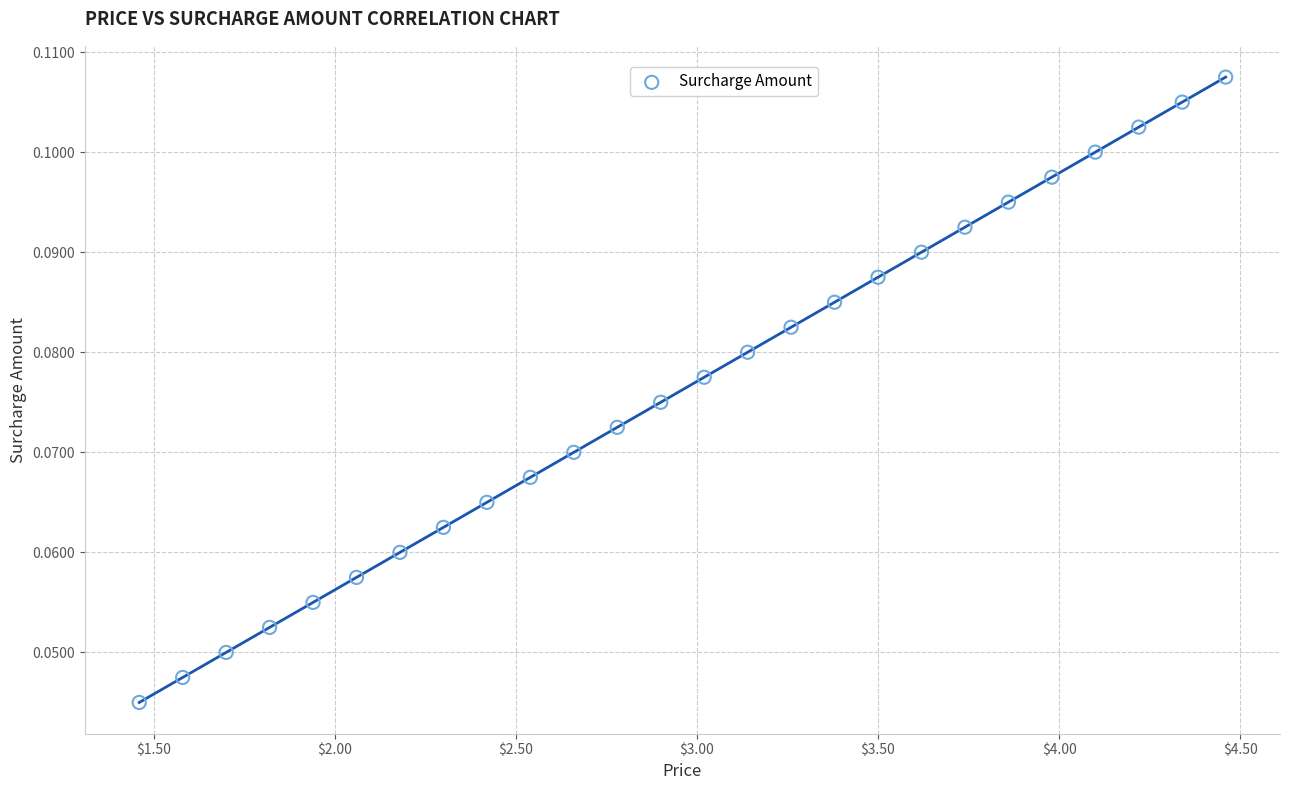

What is the range of X values (max minus min)?

3.0